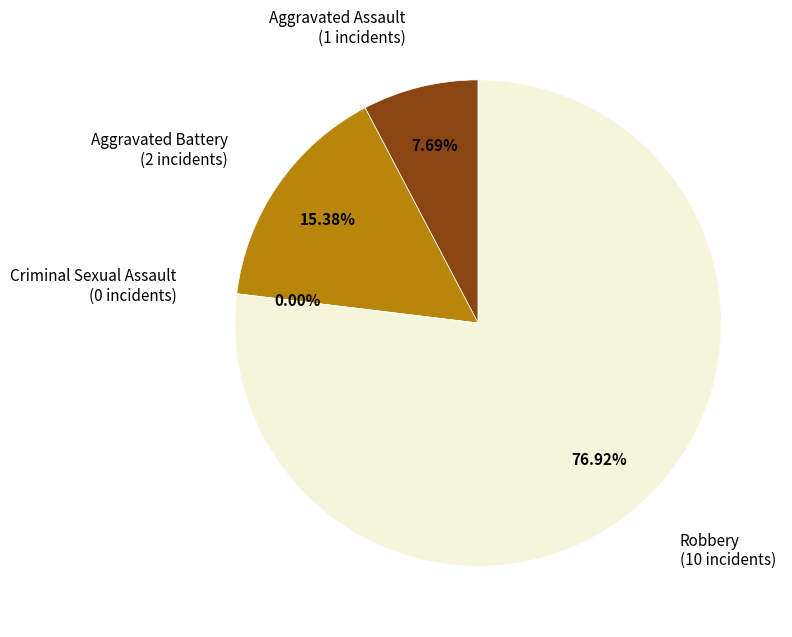

Is Aggravated Assault the majority of the pie?

No